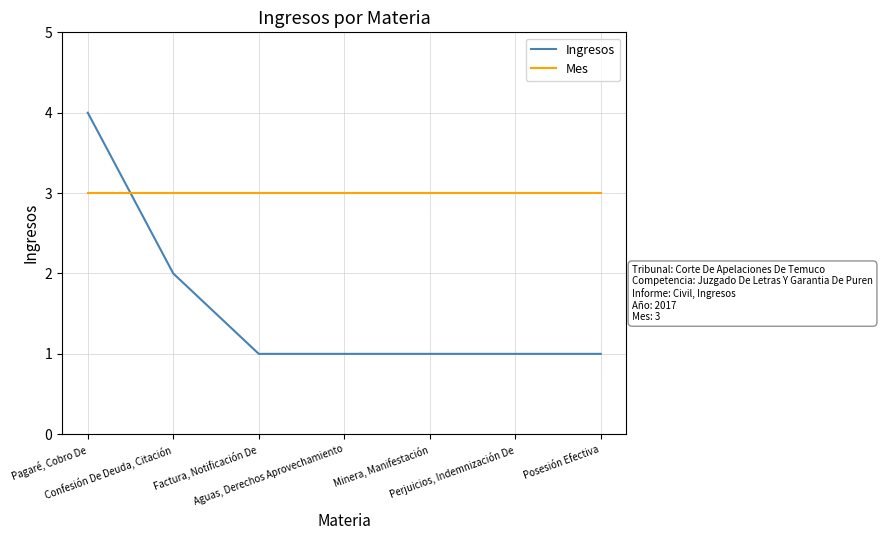

What is the sum of the Ingresos values at Aguas, Derechos Aprovechamiento and Minera, Manifestación?

2